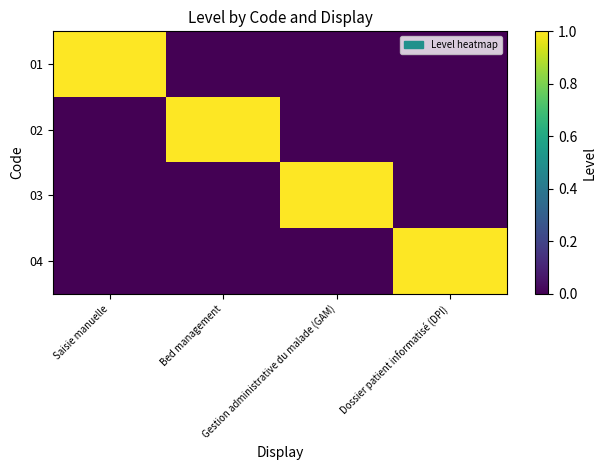

Reading left to right, list all the values displayed in this chart.

01: Saisie manuelle=1	Bed management=0	Gestion administrative du malade (GAM)=0	Dossier patient informatisé (DPI)=0
02: Saisie manuelle=0	Bed management=1	Gestion administrative du malade (GAM)=0	Dossier patient informatisé (DPI)=0
03: Saisie manuelle=0	Bed management=0	Gestion administrative du malade (GAM)=1	Dossier patient informatisé (DPI)=0
04: Saisie manuelle=0	Bed management=0	Gestion administrative du malade (GAM)=0	Dossier patient informatisé (DPI)=1